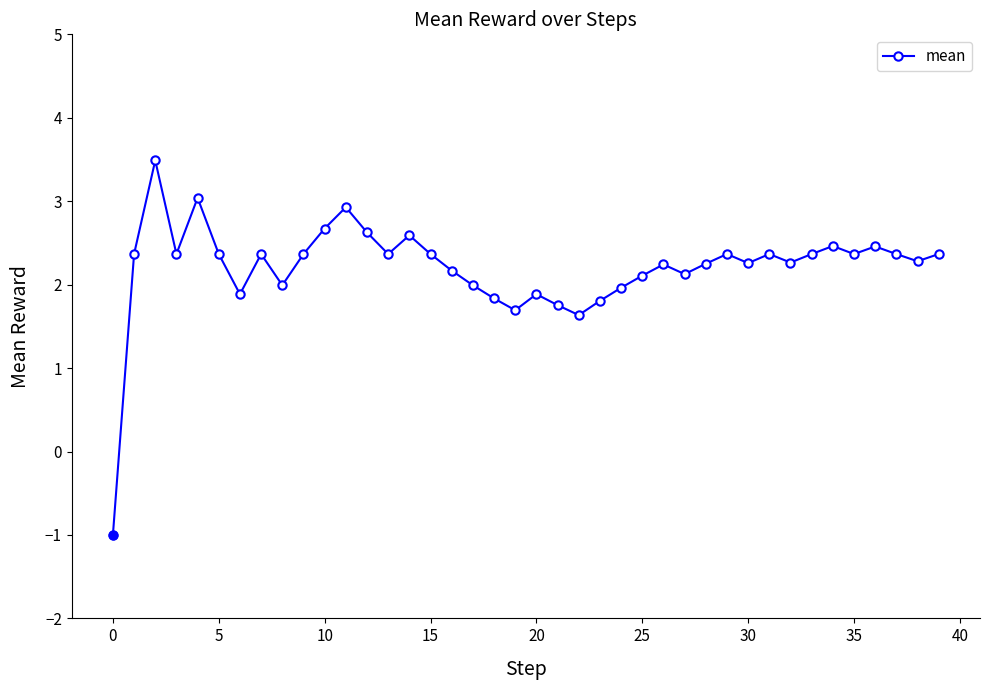

What is the value of the 17th point from the left?

2.2